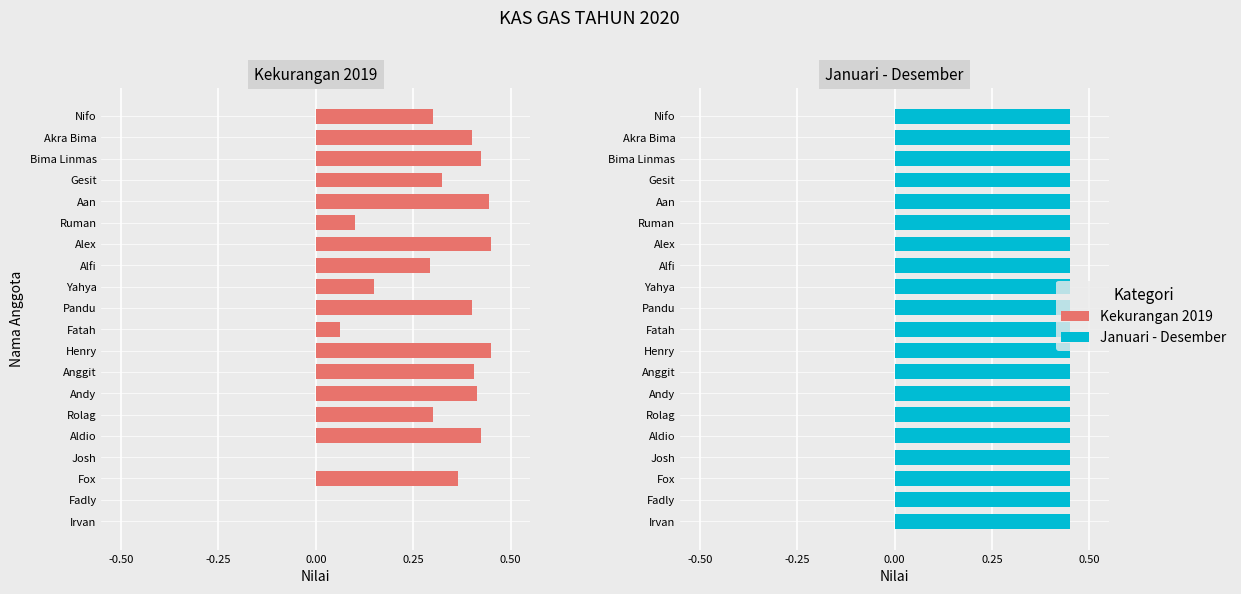

List the series in order of their peak value, highest first.

Januari - Desember, Kekurangan 2019